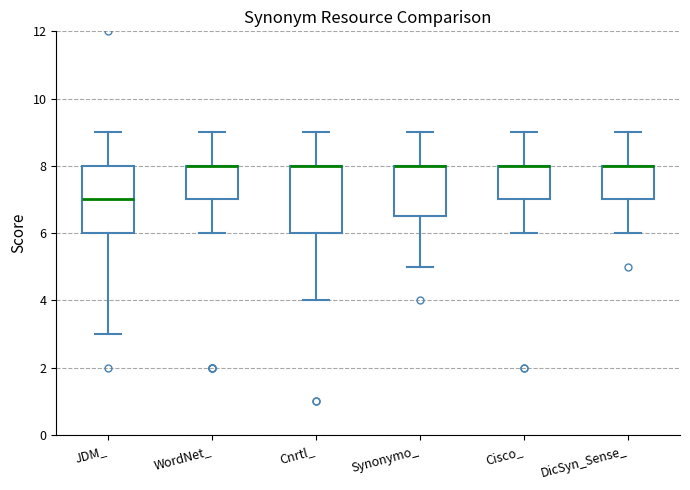

Reading left to right, transcribe this box plot: for each box, give where its median line is, the range the box spans, and where its two whiskers end, as read against the y-axis. The values are not printed on the chart, so give them approximately, as read against the axis.

JDM_: median 7.0, box 6.0 to 8.0, whiskers 3.0 to 9.0
WordNet_: median 8.0 (drawn on the box's upper edge), box 7.0 to 8.0, whiskers 6.0 to 9.0
Cnrtl_: median 8.0 (drawn on the box's upper edge), box 6.0 to 8.0, whiskers 4.0 to 9.0
Synonymo_: median 8.0 (drawn on the box's upper edge), box 6.6 to 8.0, whiskers 5.0 to 9.0
Cisco_: median 8.0 (drawn on the box's upper edge), box 7.0 to 8.0, whiskers 6.0 to 9.0
DicSyn_Sense_: median 8.0 (drawn on the box's upper edge), box 7.0 to 8.0, whiskers 6.0 to 9.0